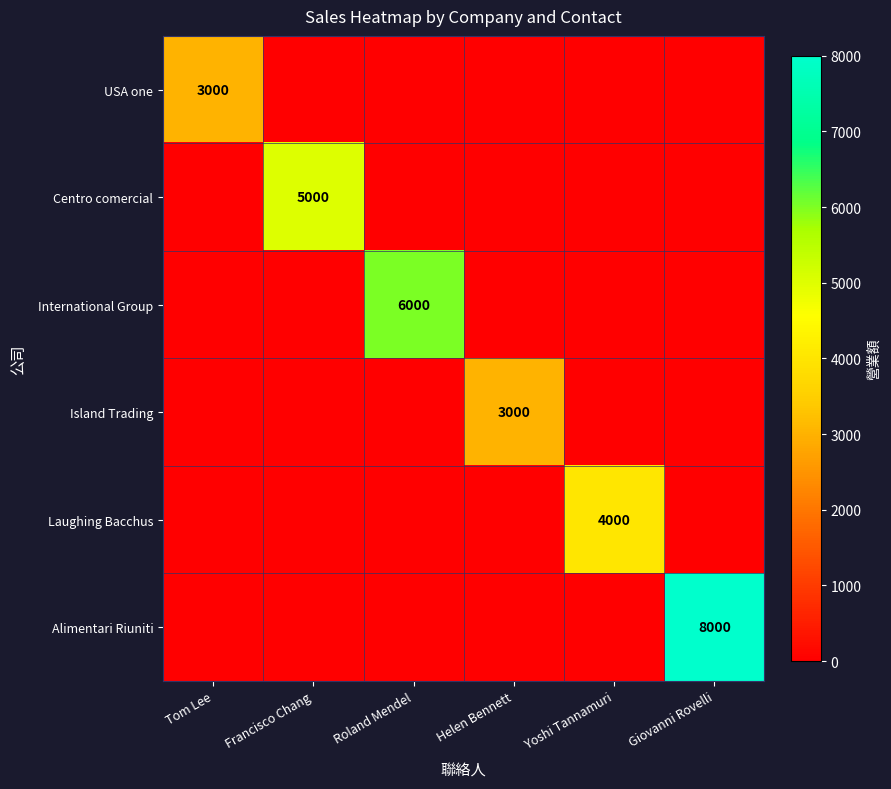

The Laughing Bacchus series shows 4000 at Yoshi Tannamuri. True or false?

True